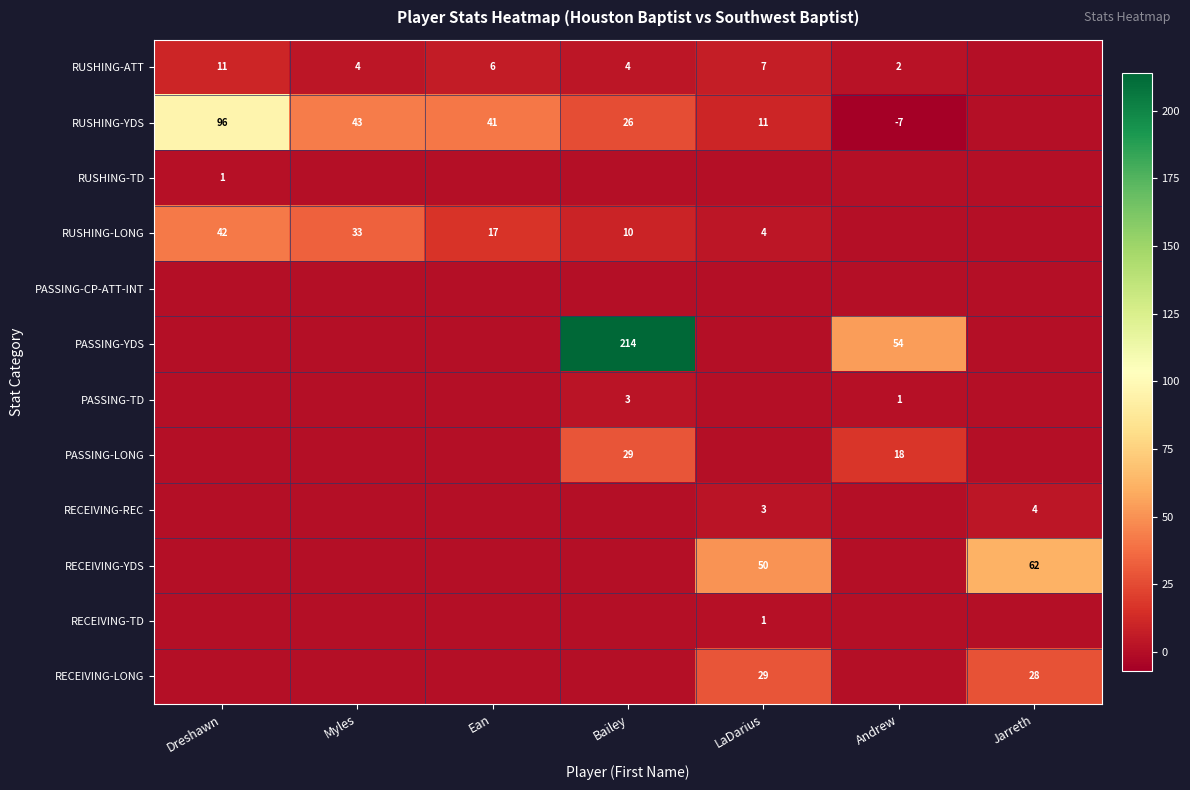

What is the sum of the RUSHING-ATT values at Ean and Andrew?

8